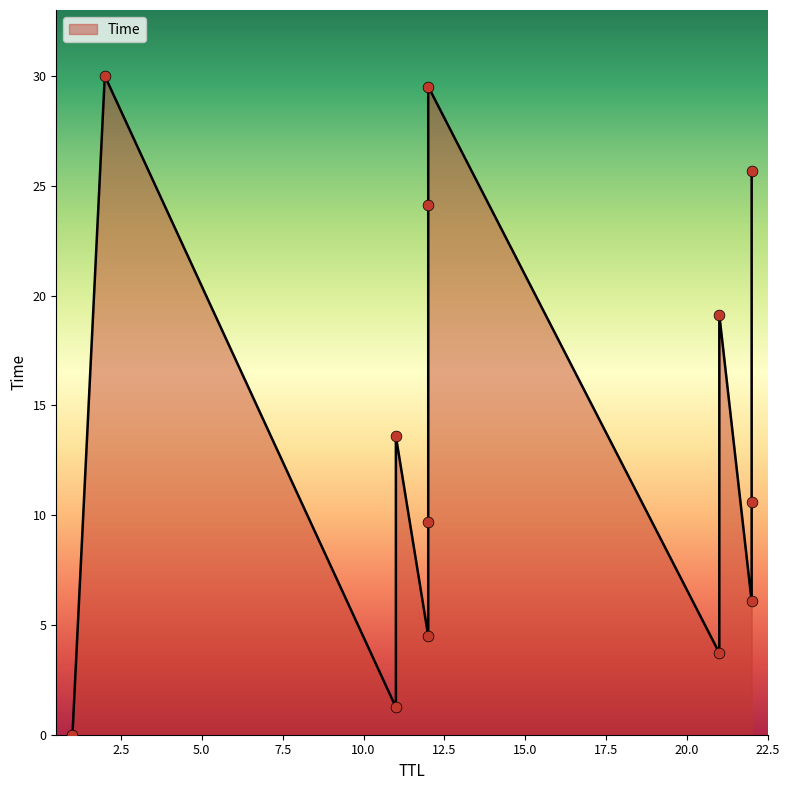

Approximately how many times larger is the value at 12 compared to 2?

0.3